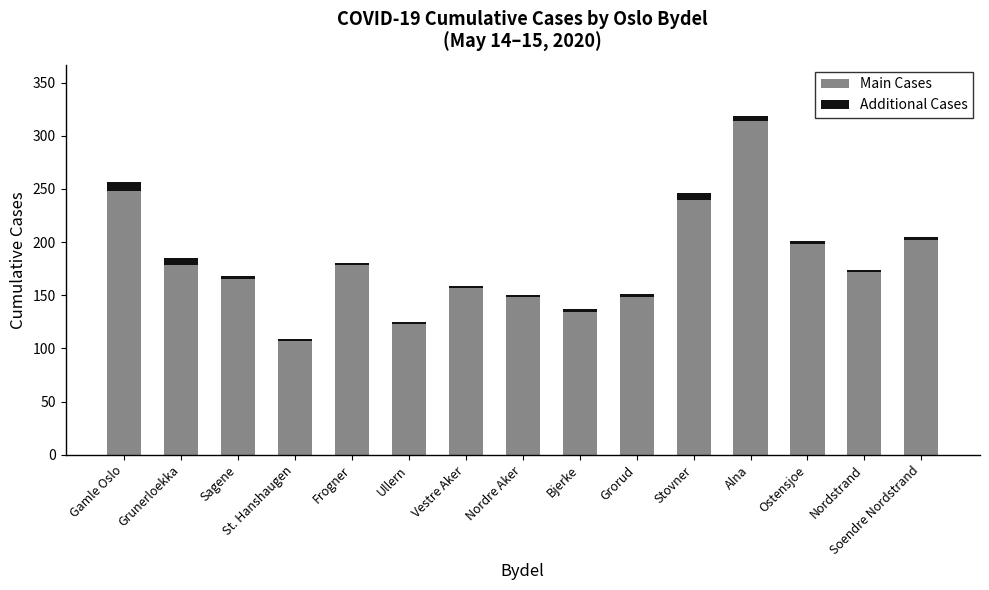

Which category has the lowest value in the Main Cases series?

St. Hanshaugen